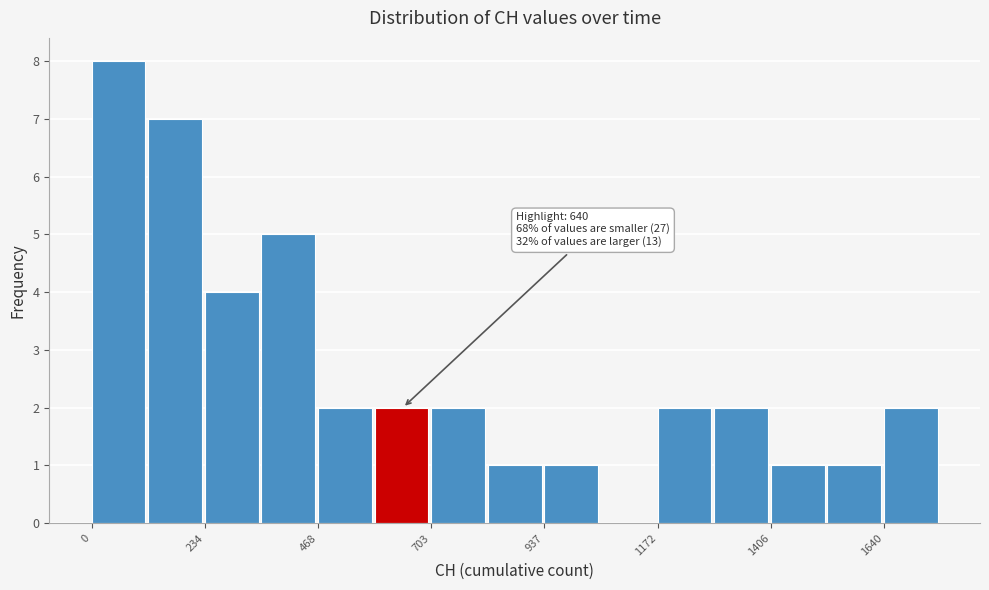

Around what value on the x-axis is the tallest bar? Give the approximate position of its centre, as read against the axis.

50